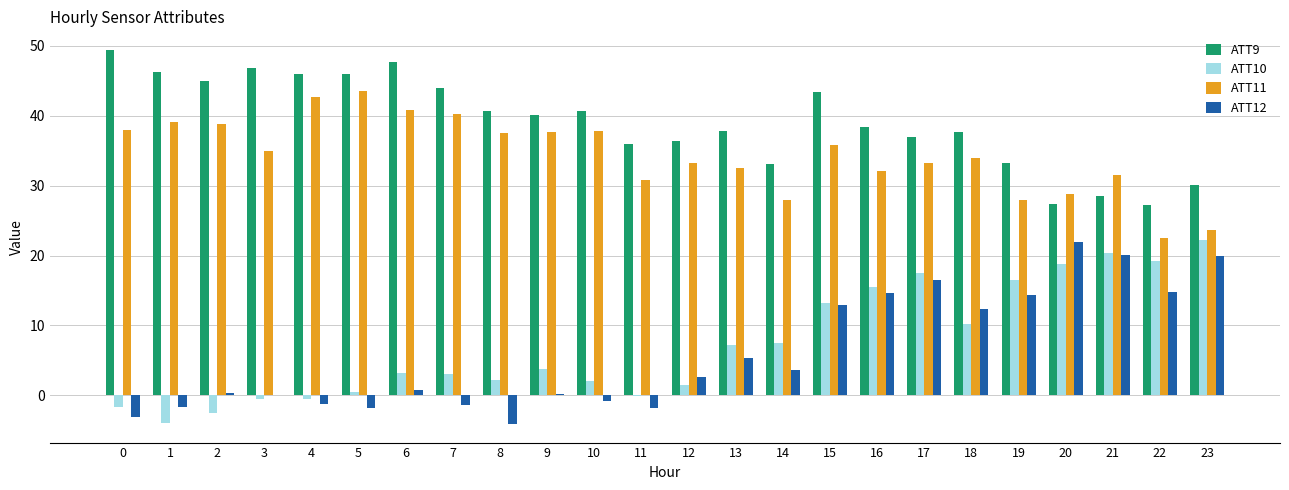

What are all the series names shown in the legend?

ATT9, ATT10, ATT11, ATT12